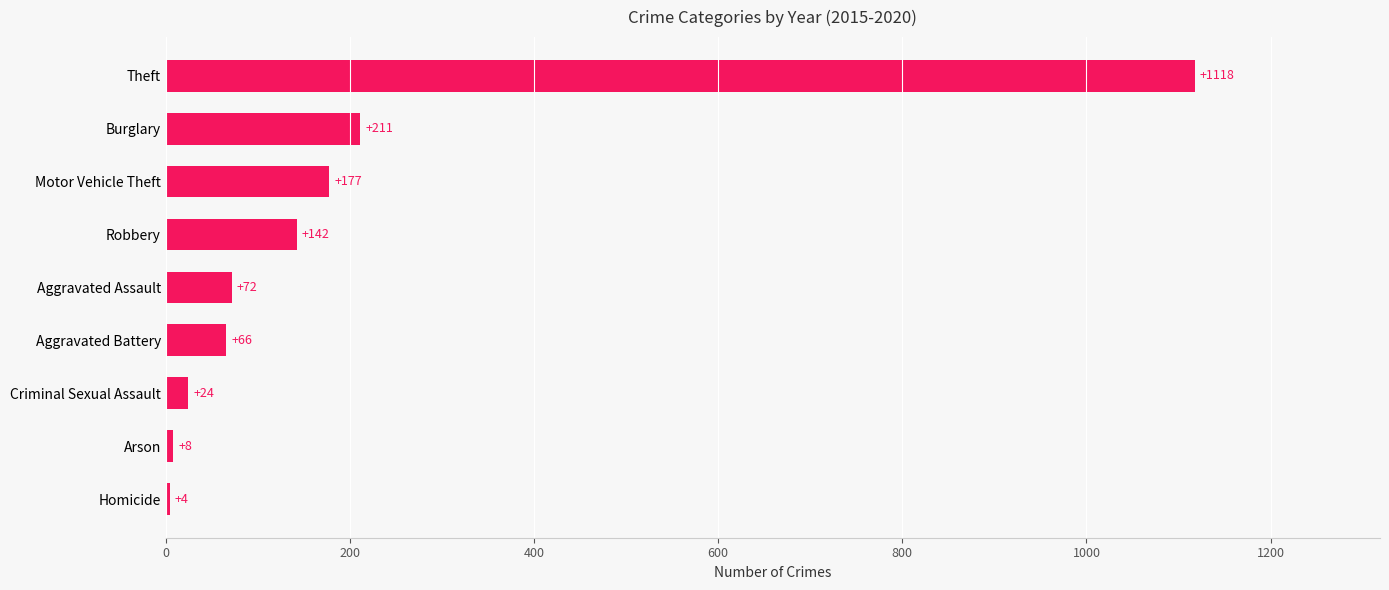

At which label is the value closest to 561?

Burglary